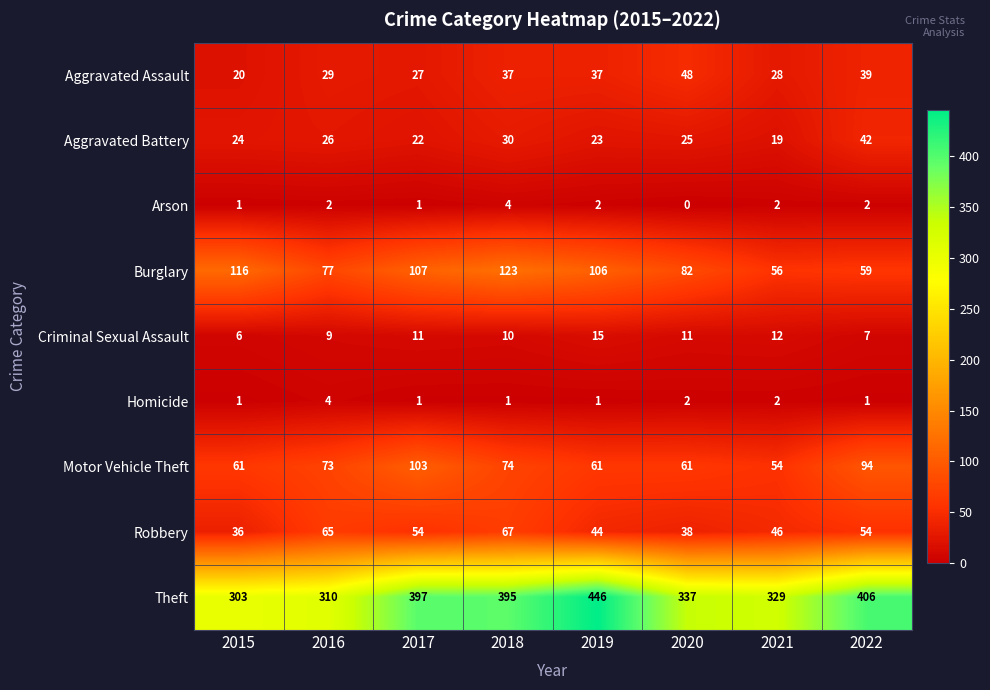

How many data points does each series have?

8